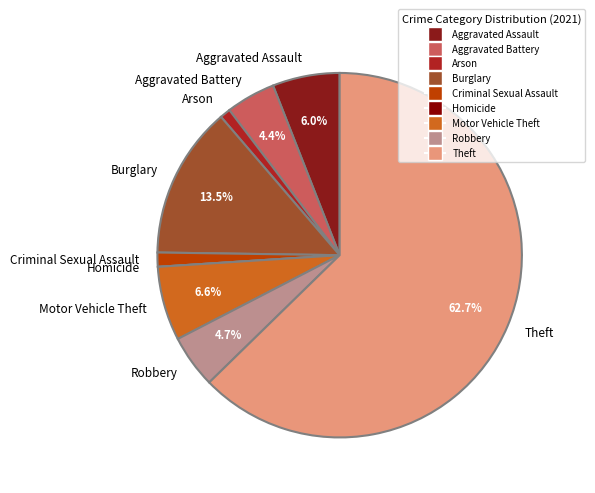

Does Theft account for over 50% of the chart?

Yes